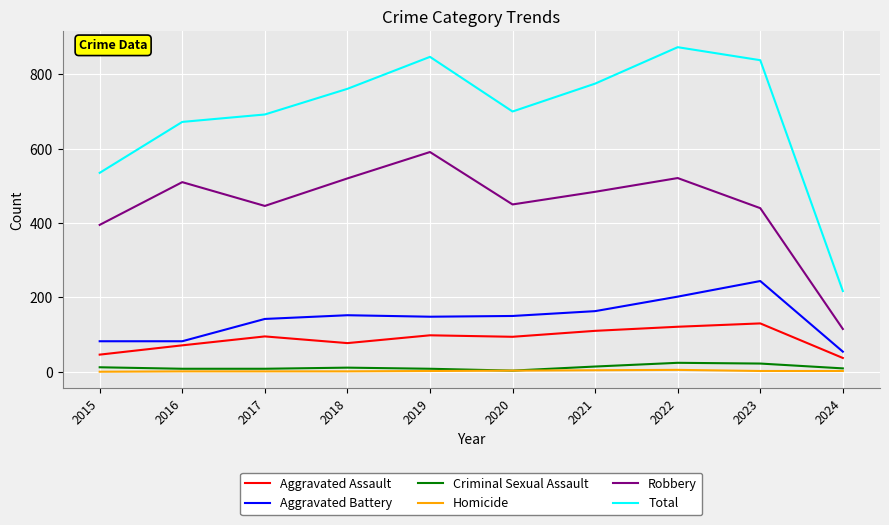

True or false: Robbery and Aggravated Assault cross at least once.

False